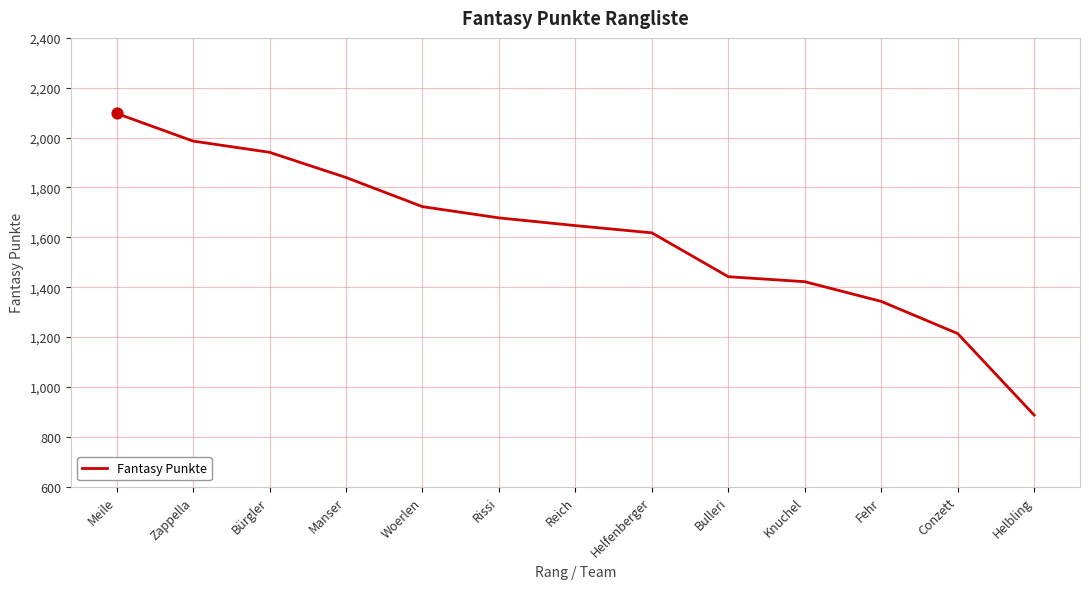

What is the change in value from Meile to Knuchel?

-675